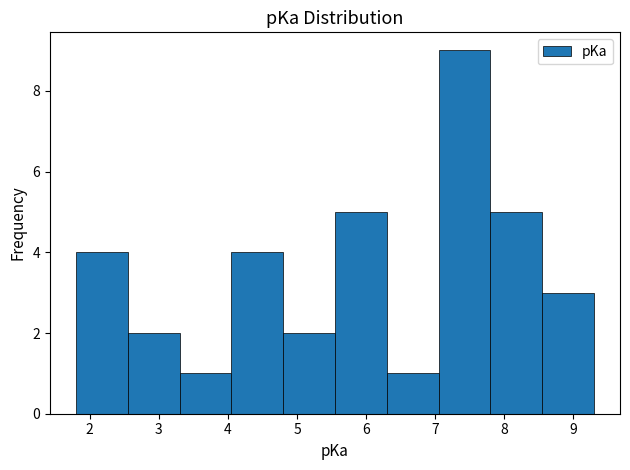

How tall is the bar that spans 7.05 to 7.80 on the x-axis? Neither the bar edges nor the heights are printed on the chart, so give them approximately, as read against the axes.

9